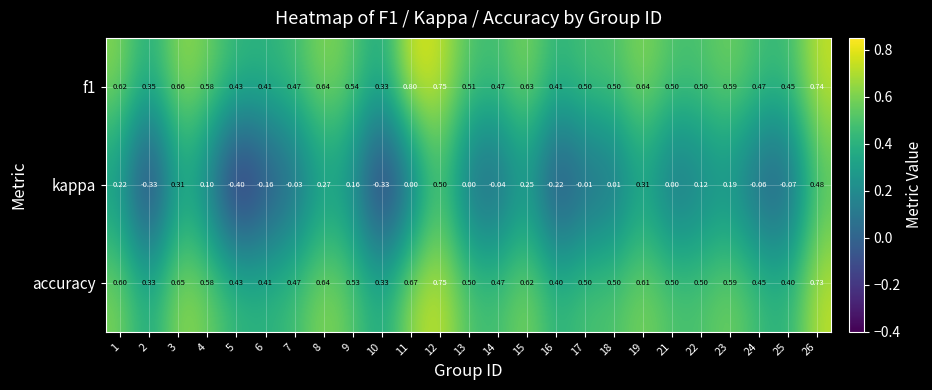

Which series has the widest spread of values?

kappa